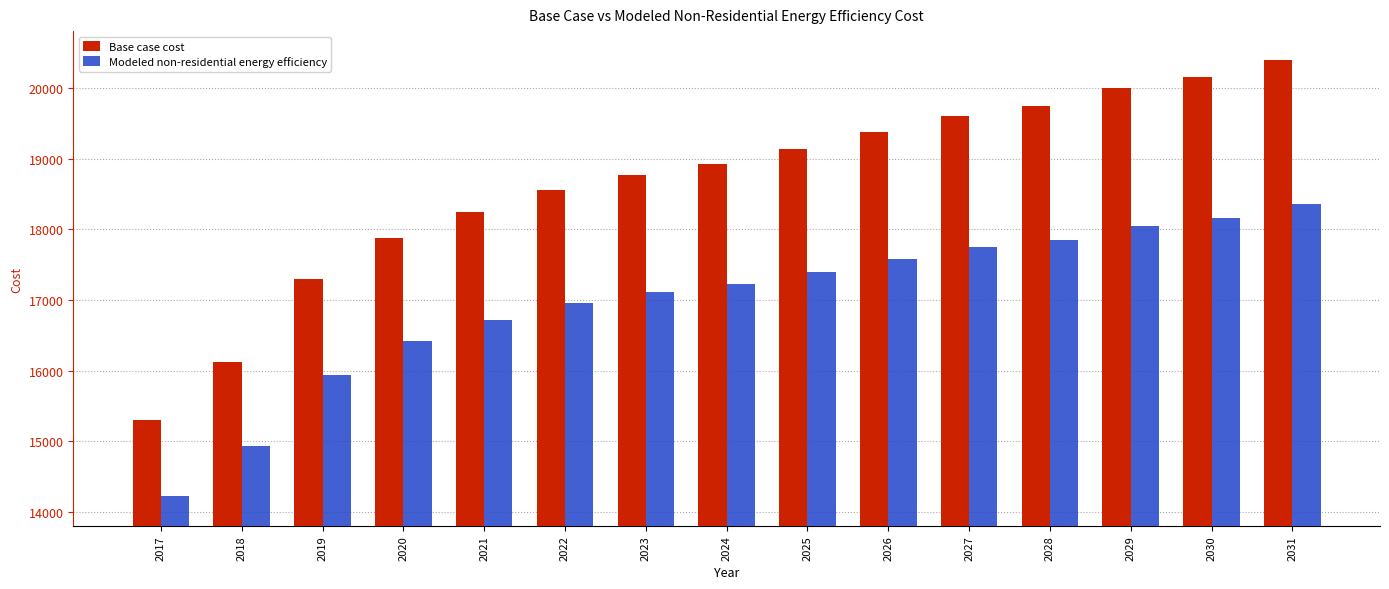

List the series in order of their peak value, lowest first.

Modeled non-residential energy efficiency, Base case cost